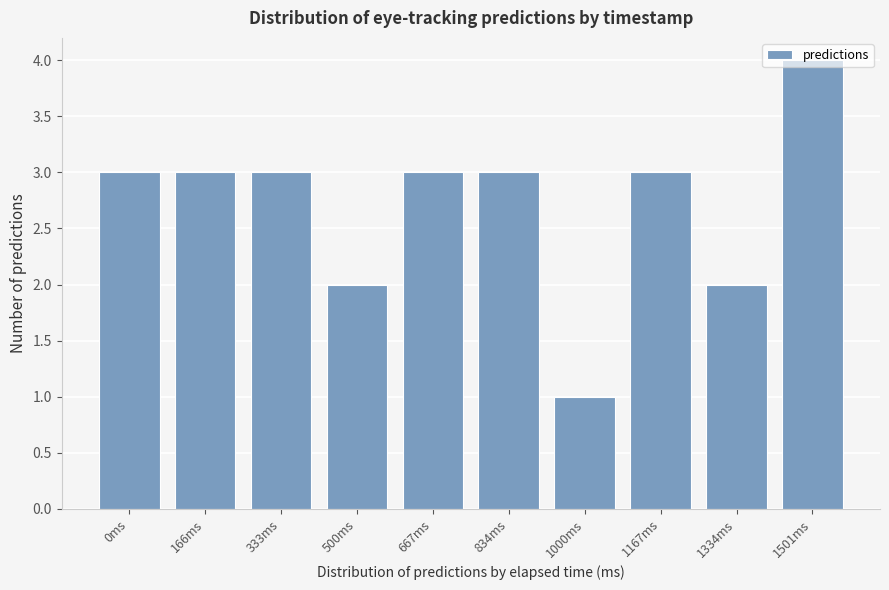

Is it true that the value at 1501ms is 6?

False